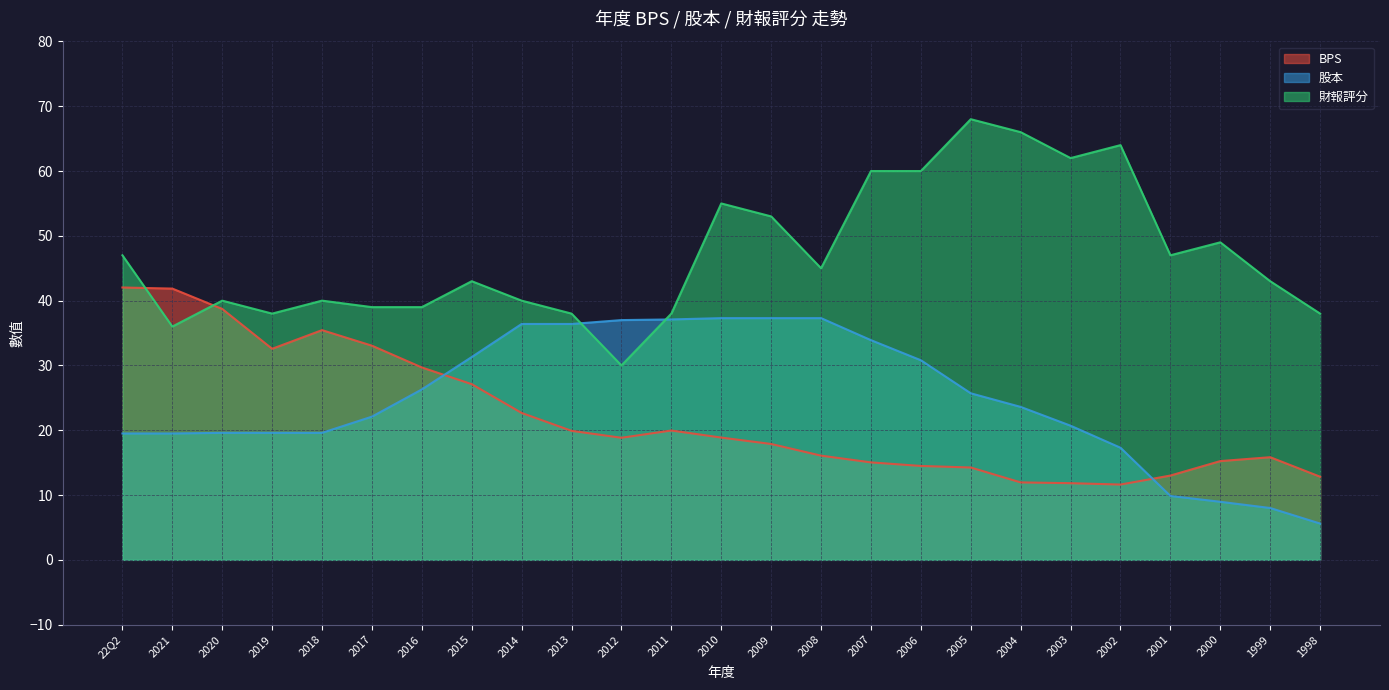

Between 2010 and 2009, which series saw the biggest shift?

財報評分